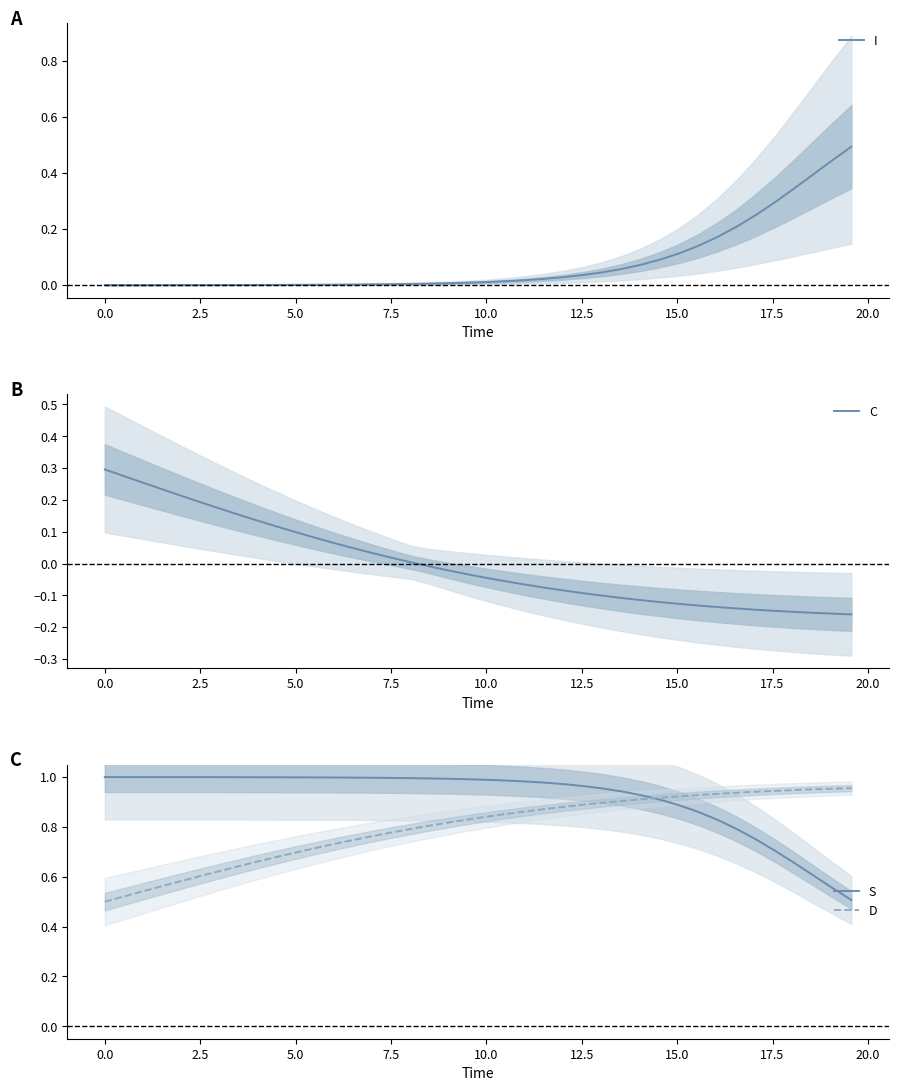

Reading left to right, what are all the values shown in this chart?

I: 0.0	0.0	0.0	0.0	0.0	0.0	0.0	0.0	0.0	0.0	0.0	0.0	0.0	0.0	0.0	0.0	0.0	0.0	0.0	0.0	0.0	0.0	0.0	0.0	0.0	0.0	0.0	0.1	0.1	0.1	0.1	0.1	0.2	0.2	0.2	0.3	0.3	0.4	0.4	0.5
C: 0.3	0.3	0.3	0.2	0.2	0.2	0.2	0.2	0.1	0.1	0.1	0.1	0.1	0.0	0.0	0.0	0.0	-0.0	-0.0	-0.0	-0.0	-0.1	-0.1	-0.1	-0.1	-0.1	-0.1	-0.1	-0.1	-0.1	-0.1	-0.1	-0.1	-0.1	-0.1	-0.1	-0.2	-0.2	-0.2	-0.2
S: 1.0	1.0	1.0	1.0	1.0	1.0	1.0	1.0	1.0	1.0	1.0	1.0	1.0	1.0	1.0	1.0	1.0	1.0	1.0	1.0	1.0	1.0	1.0	1.0	1.0	1.0	1.0	0.9	0.9	0.9	0.9	0.9	0.8	0.8	0.8	0.7	0.7	0.6	0.6	0.5
D: 0.5	0.5	0.5	0.6	0.6	0.6	0.6	0.6	0.7	0.7	0.7	0.7	0.7	0.7	0.8	0.8	0.8	0.8	0.8	0.8	0.8	0.9	0.9	0.9	0.9	0.9	0.9	0.9	0.9	0.9	0.9	0.9	0.9	0.9	0.9	0.9	0.9	1.0	1.0	1.0